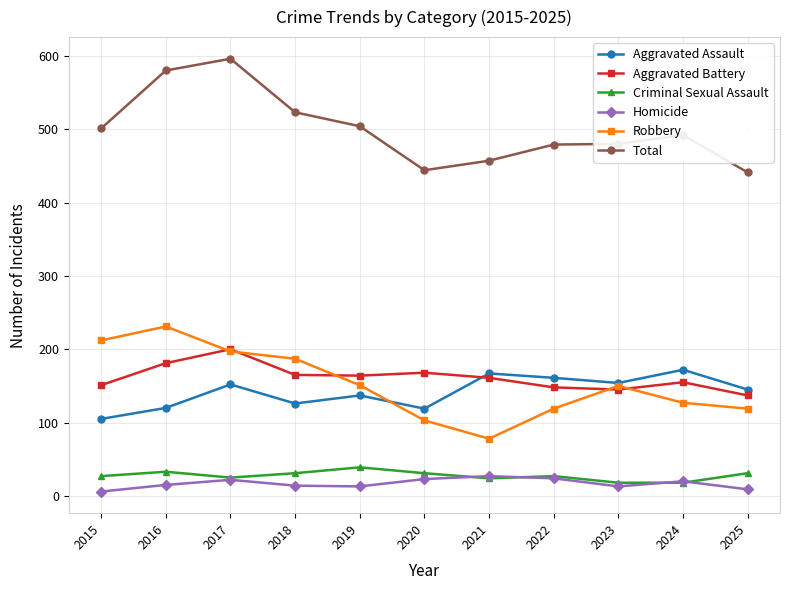

What is the difference between the maximum and minimum values in the Homicide series?

21